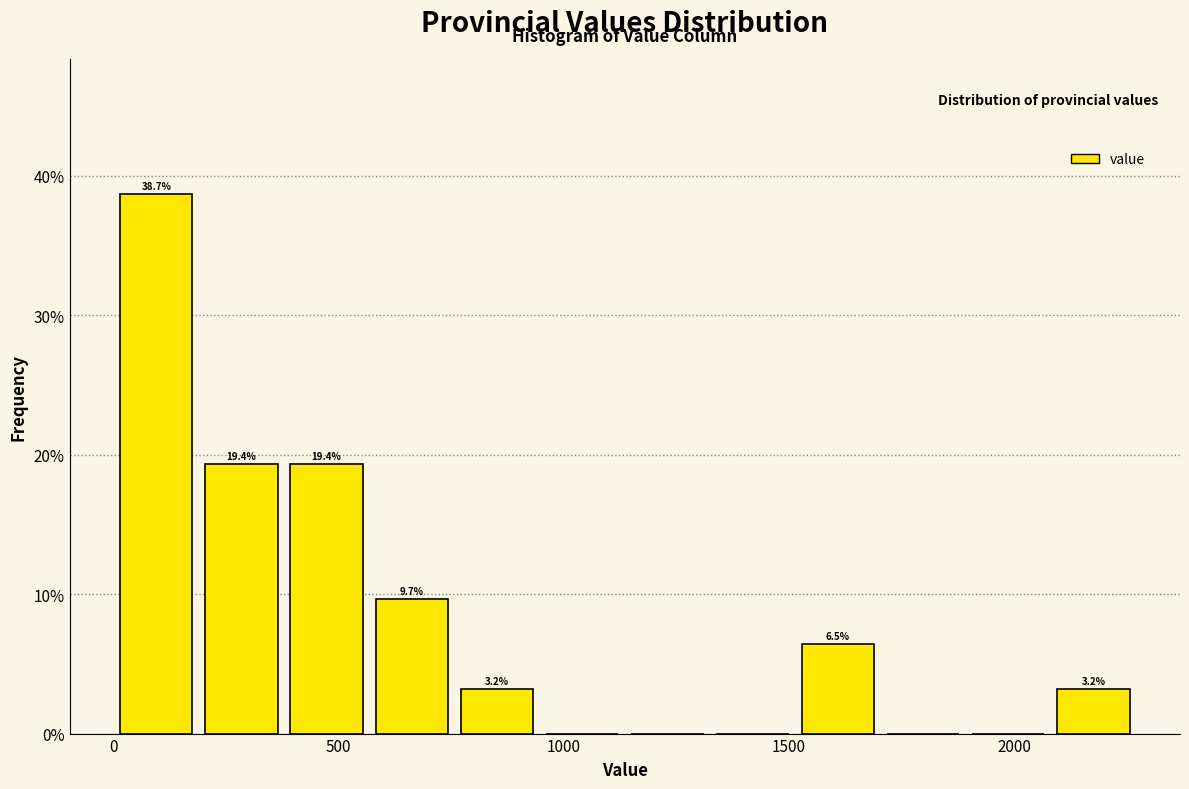

Read against the x-axis, roughly where is the centre of the tallest bar?

100